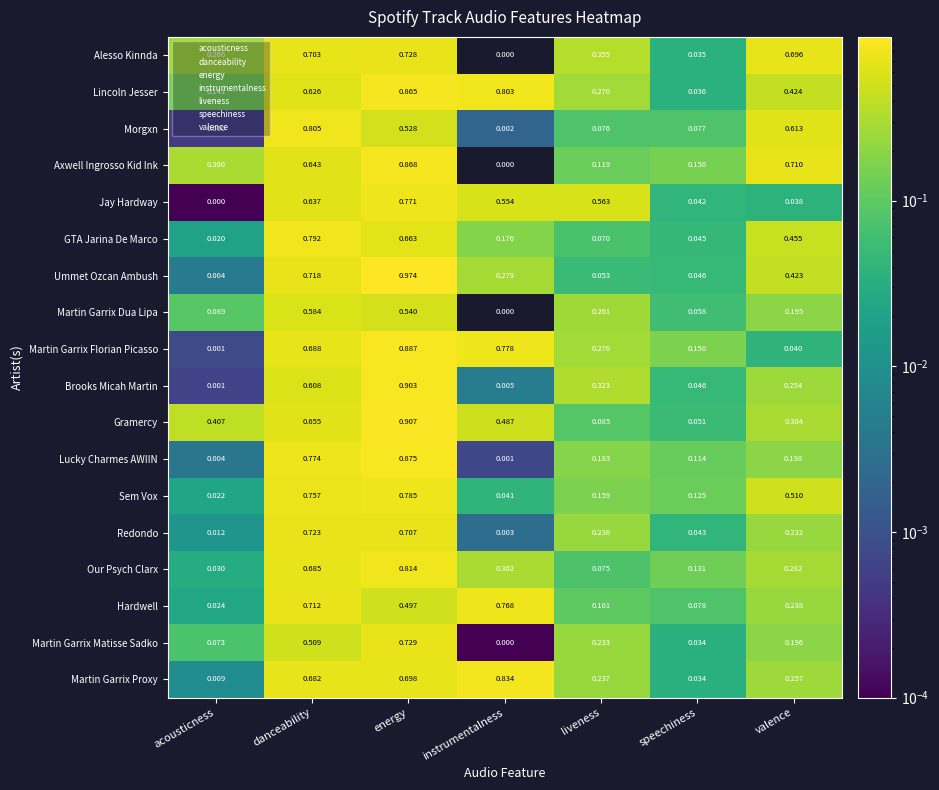

How many series are shown in this chart?

18